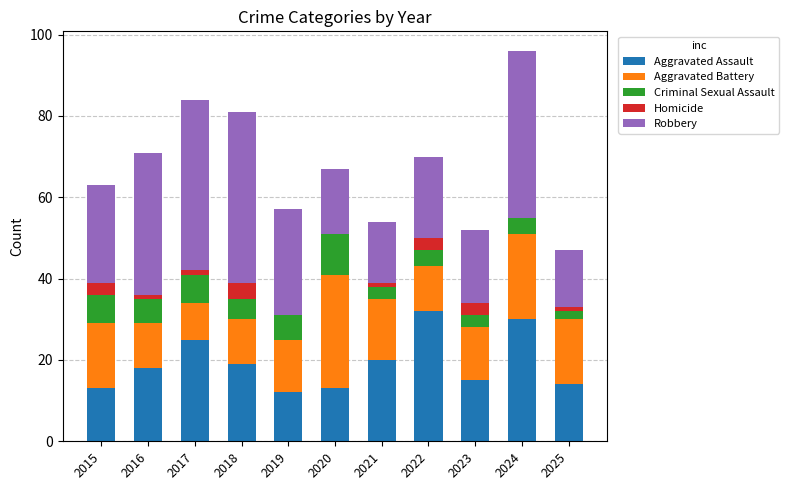

Is it true that Aggravated Assault equals 25 at 2023?

False